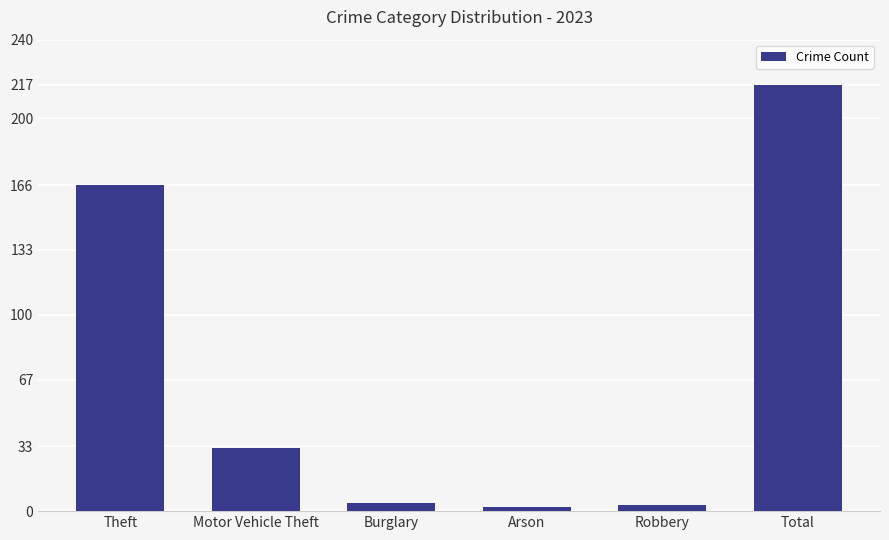

What is the difference between the maximum and minimum values?

215